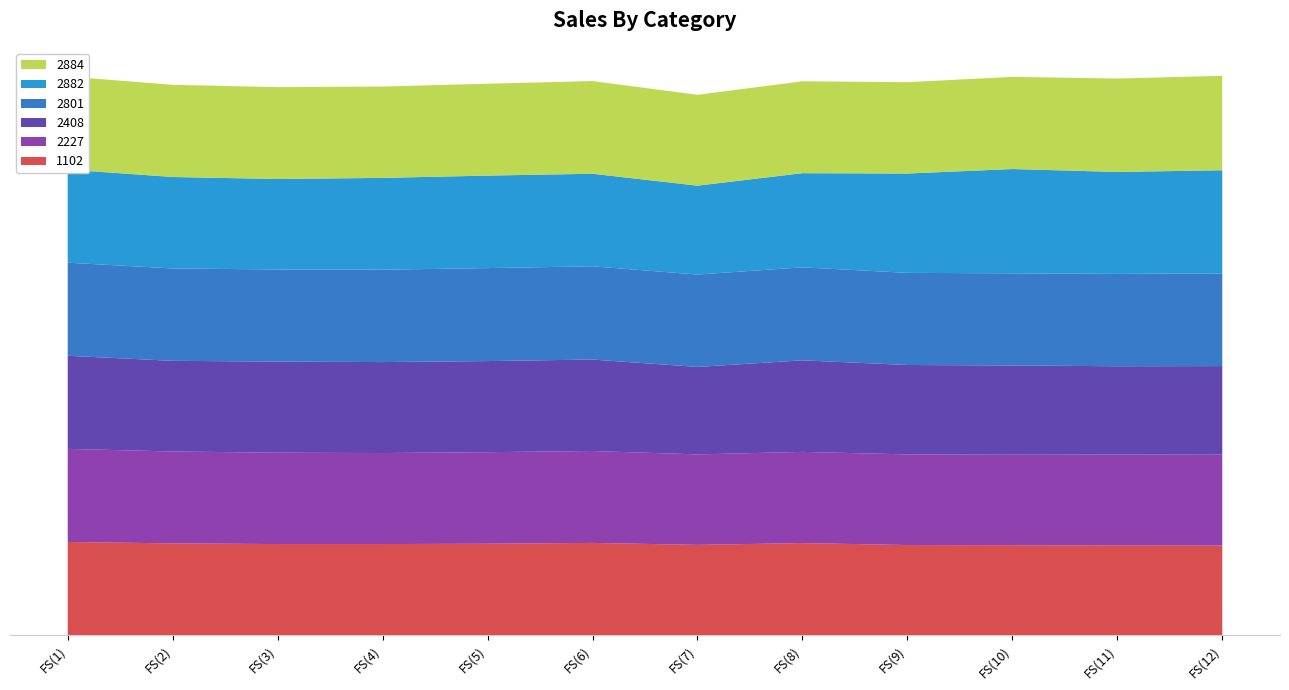

Reading left to right, transcribe all the data shown in this chart.

1102: 713299.5	702732.5	697555.5	697555.5	700144.0	706356.4	691343.1	705062.2	690048.9	688754.6	687719.2	686425.0
2227: 713494.5	704170.4	700018.8	697271.0	701422.6	704170.4	693149.3	698644.9	694523.2	693149.3	695897.1	695897.1
2408: 713270.3	694528.6	697933.5	697037.5	697933.5	700621.6	670156.9	701517.6	684851.6	684134.8	676249.9	678758.7
2801: 713275.7	707801.9	705930.2	707801.9	712481.1	714352.8	707801.9	712481.1	705930.2	705930.2	707801.9	710141.5
2882: 713280.3	700662.6	692956.9	703350.7	708547.6	709264.4	680950.2	721450.2	760875.0	798866.1	780766.6	790264.4
2884: 713281.8	706224.1	704033.9	700091.4	704033.9	710166.6	696148.9	704033.9	700091.4	706224.1	715861.3	723746.2